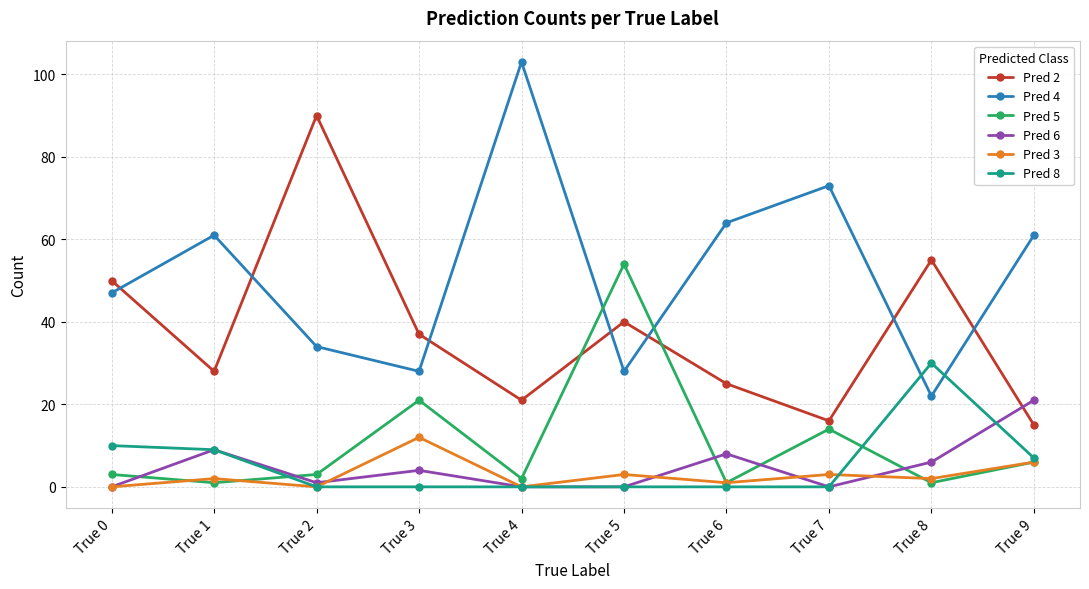

True or false: Pred 6 and Pred 4 intersect in this chart.

False